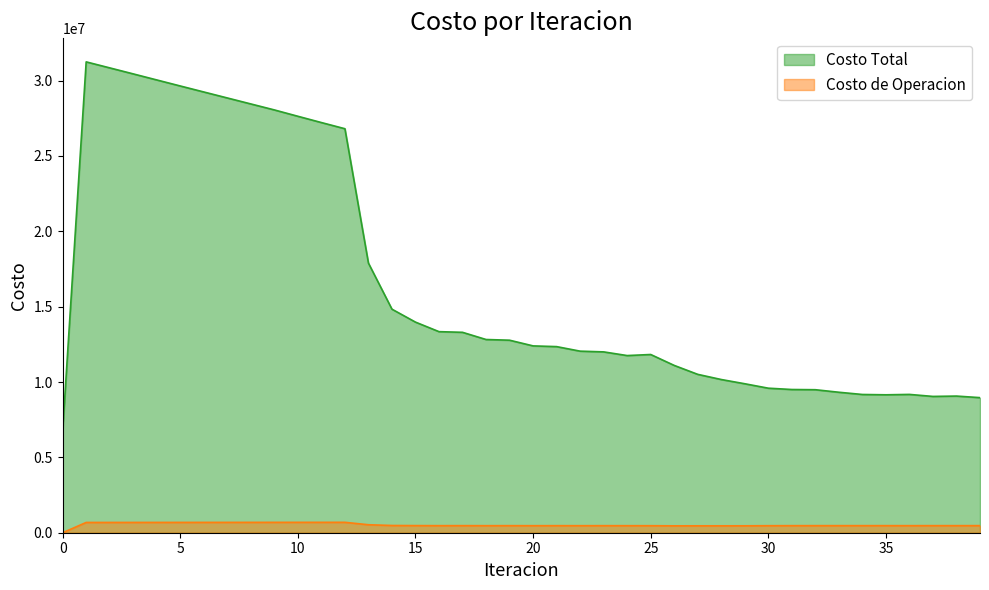

Rank the categories by Costo Total value from lowest to highest.

0, 39, 37, 38, 35, 34, 36, 33, 32, 31, 30, 29, 28, 27, 26, 24, 25, 23, 22, 21, 20, 19, 18, 17, 16, 15, 14, 13, 12, 11, 10, 9, 8, 7, 6, 5, 4, 3, 2, 1